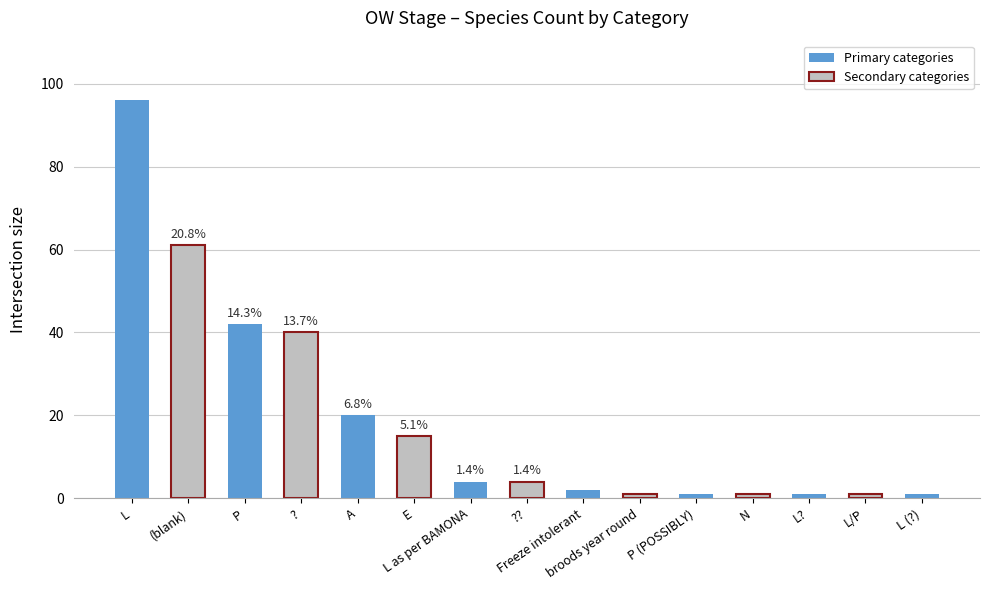

Where is the data nearest to the value 48?

P